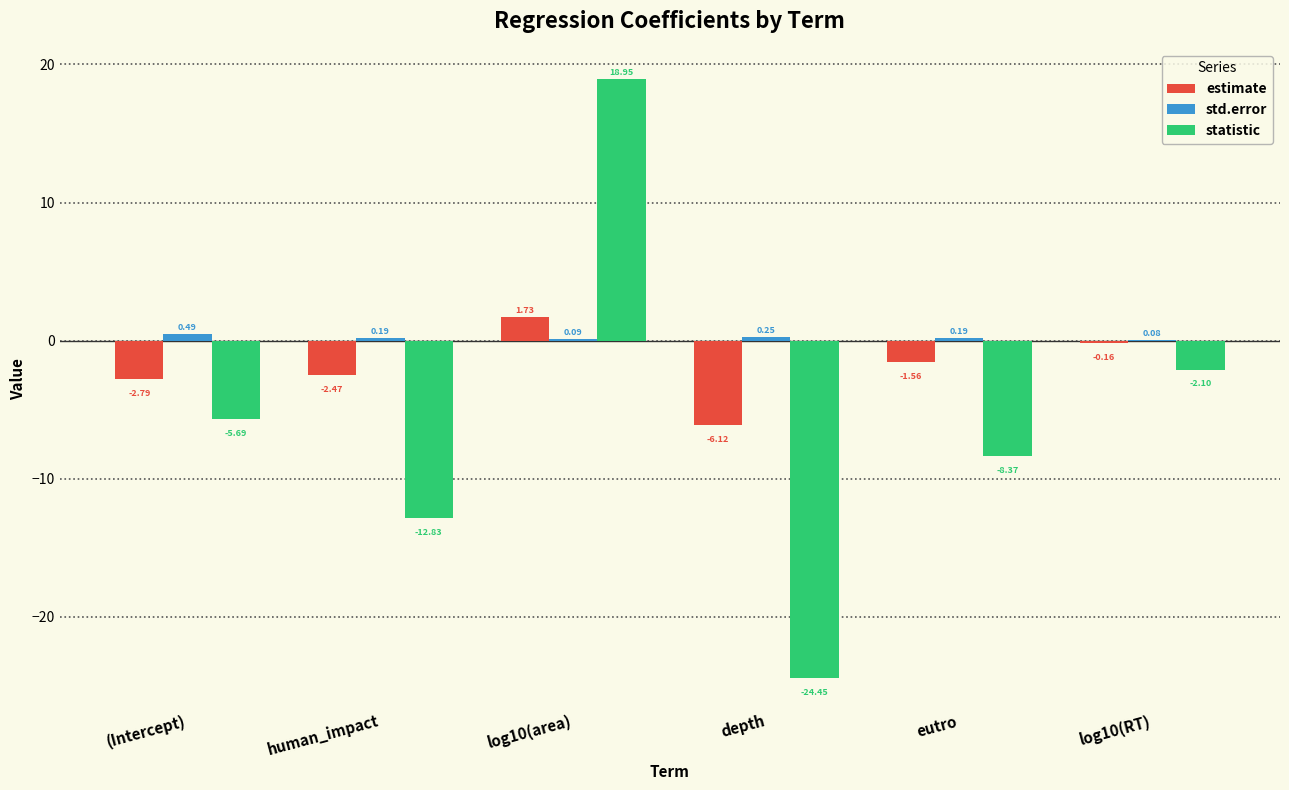

What is the sum of all std.error values?

1.3